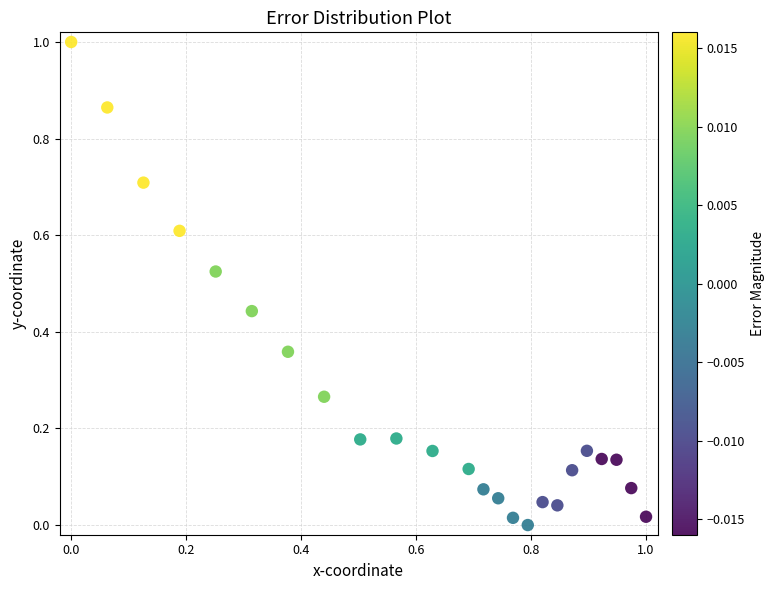

What is the range of X values (max minus min)?

1.0